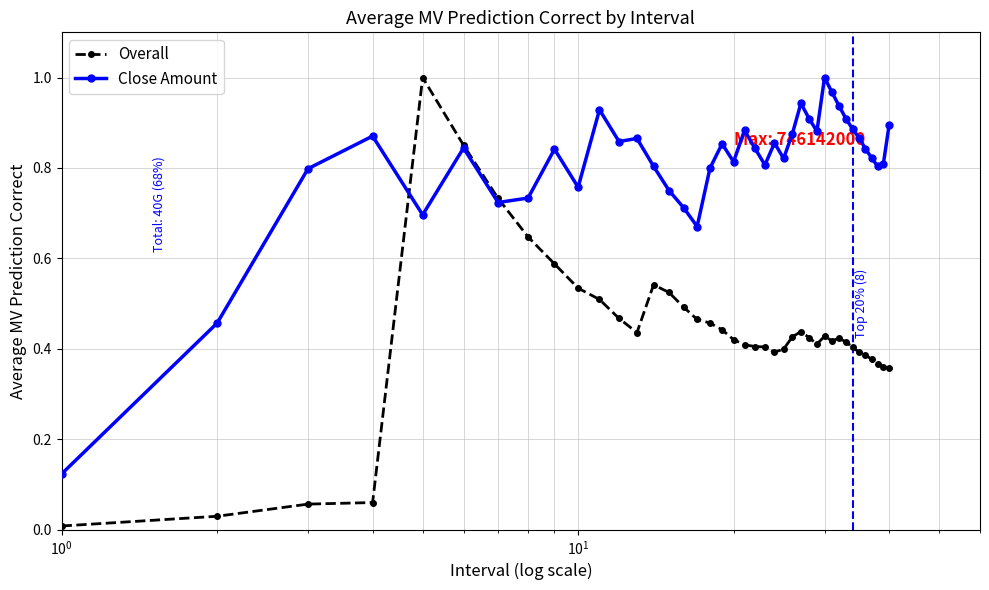

True or false: Overall has more than 1 interior local peaks.

True